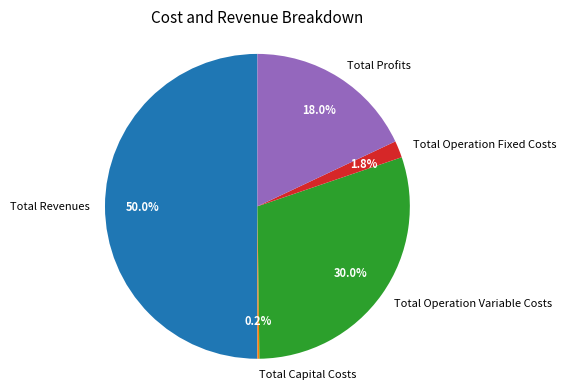

What portion of the pie excludes Total Operation Fixed Costs?

98.2%